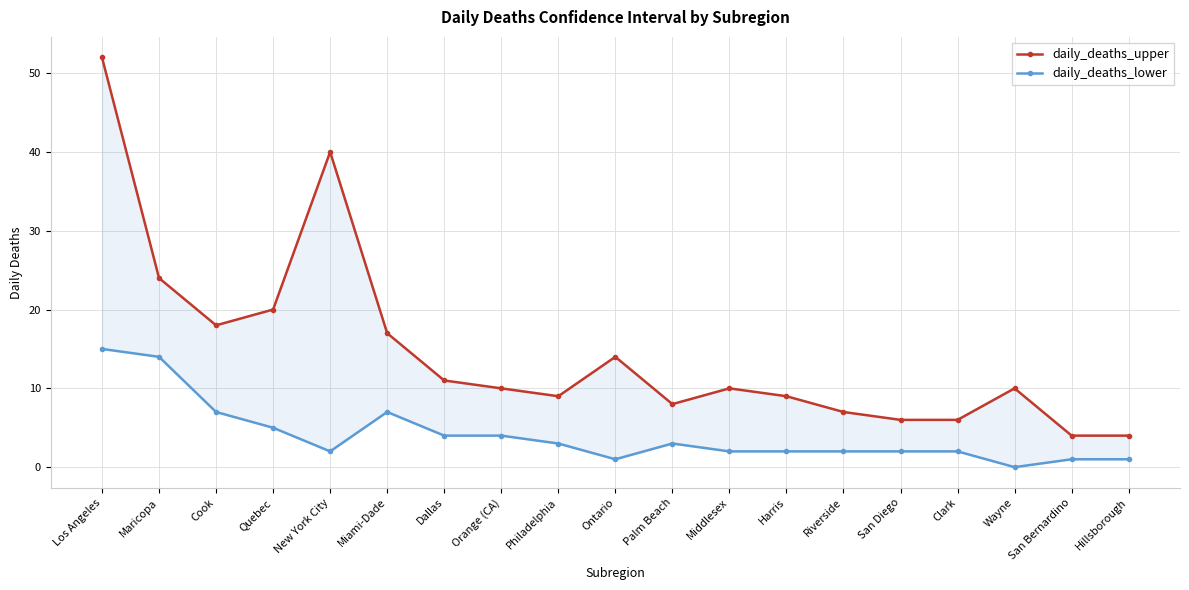

True or false: daily_deaths_lower has a value of 11 at Cook.

False